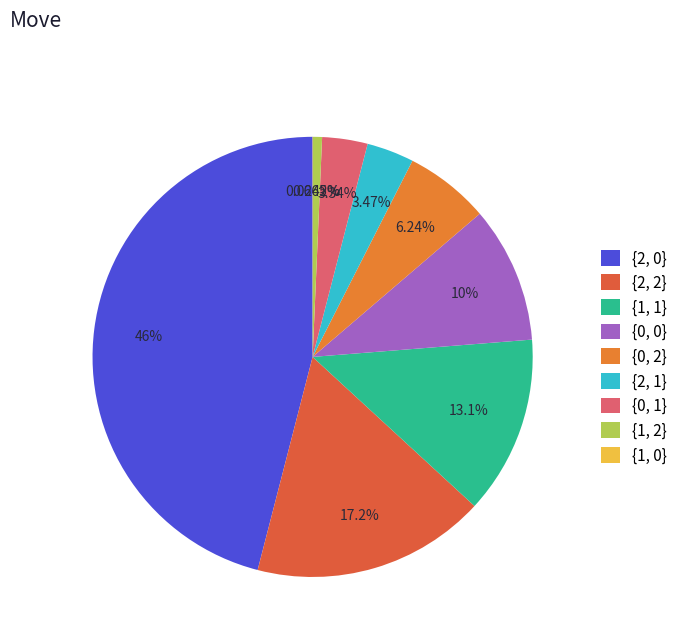

Does {1, 1} represent more than half of the total?

No